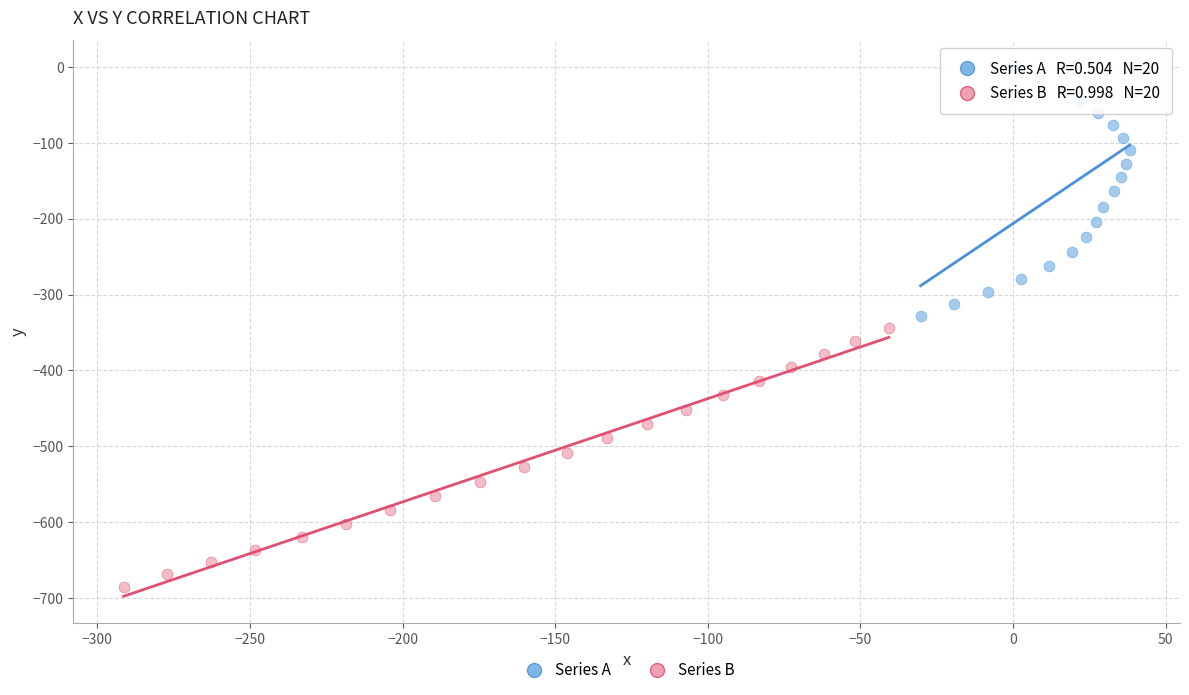

Which series has the largest Y range (max minus min)?

Series B